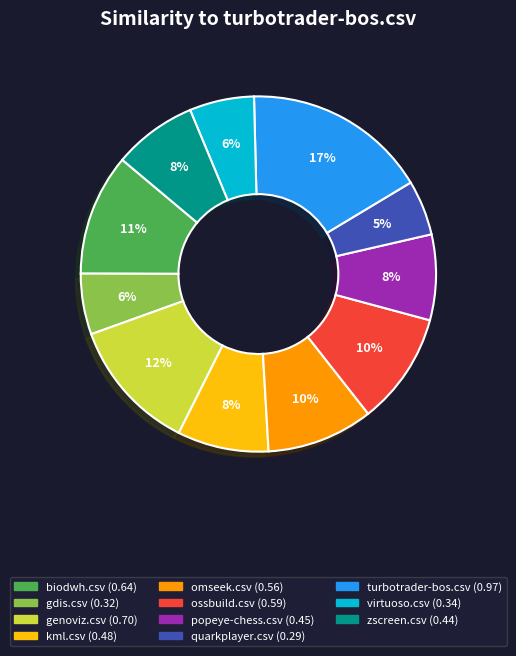

Is virtuoso.csv the majority of the pie?

No